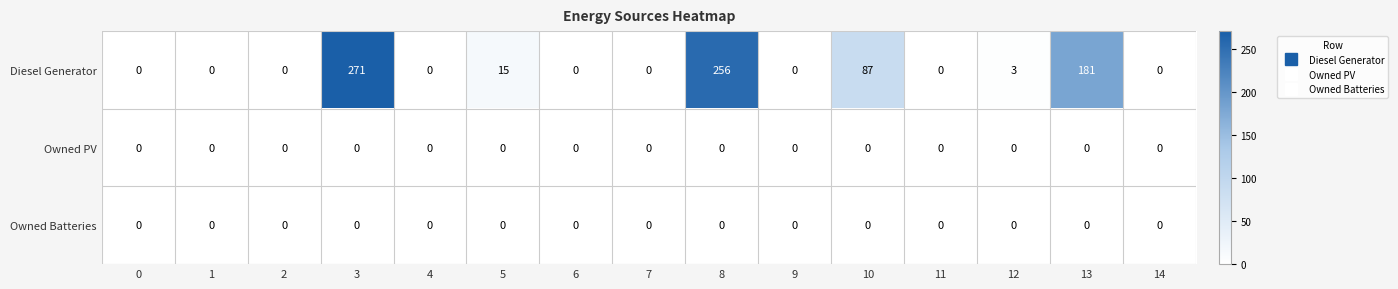

What is the greatest value displayed?

271